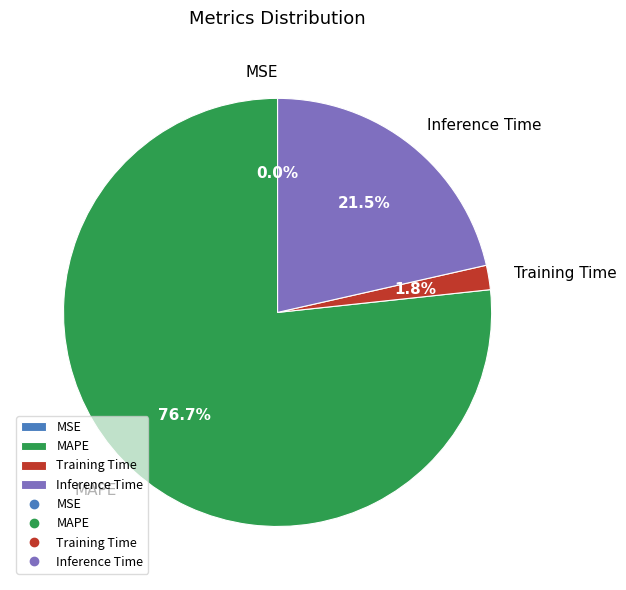

Is it true that Training Time is 2% of the pie?

True